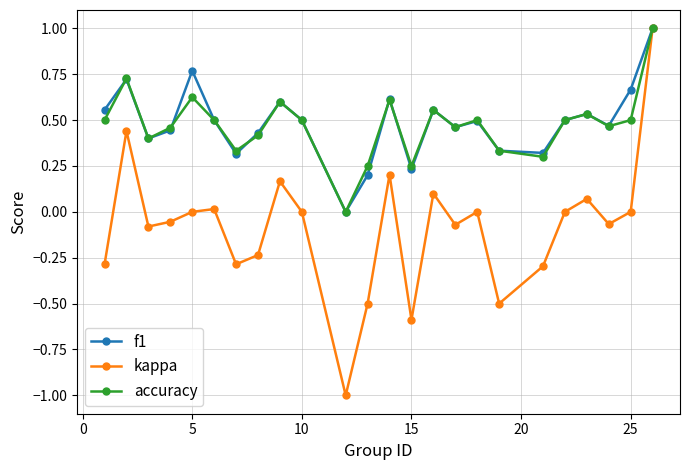

Does the chart display data point markers on the line(s)?

Yes